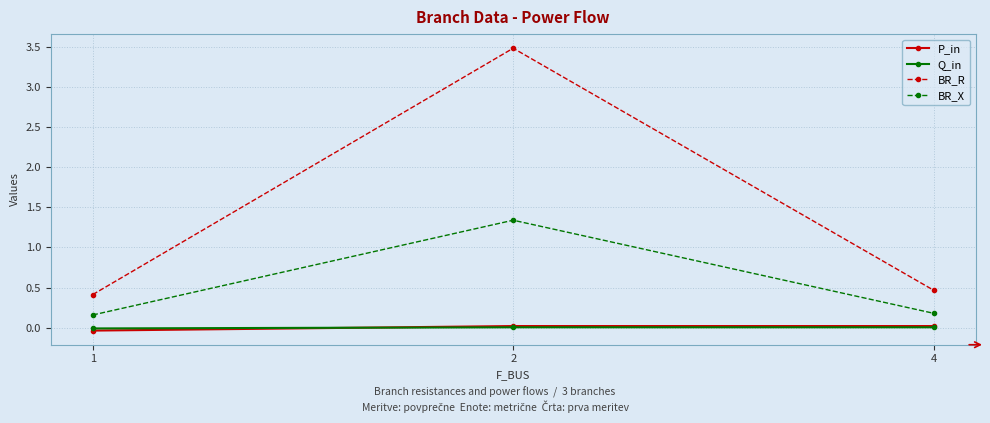

What is the difference between the BR_R values at 4 and 2?

3.0